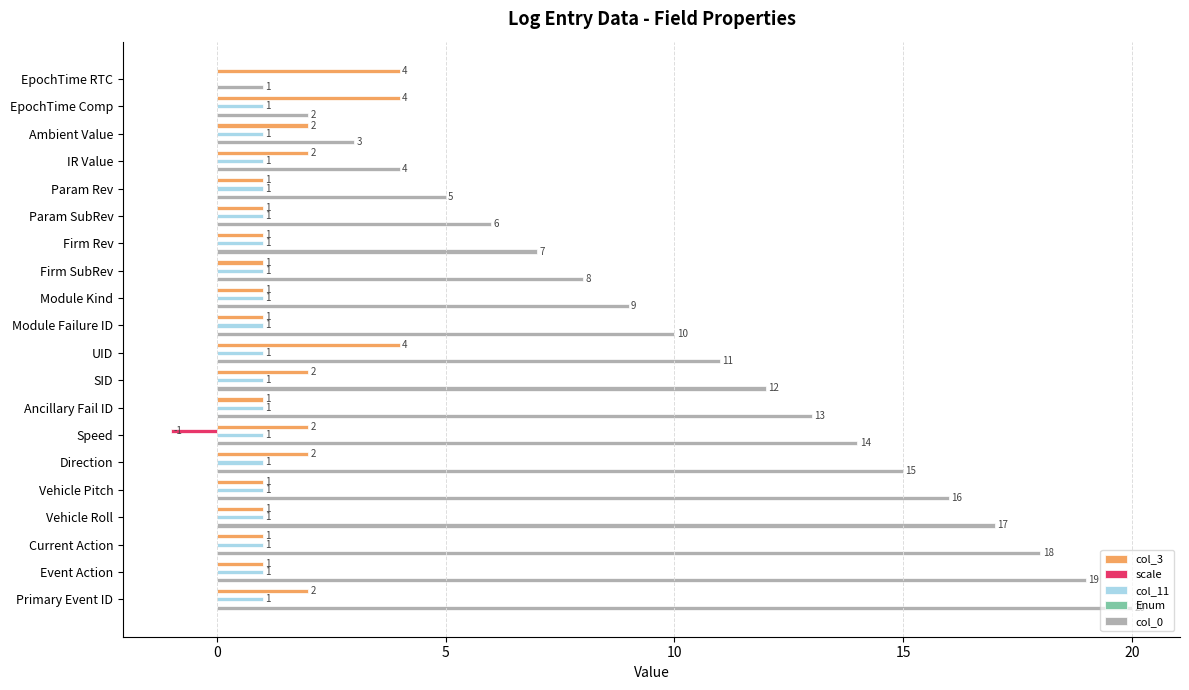

At which category is the sum across all series the highest?

Primary Event ID